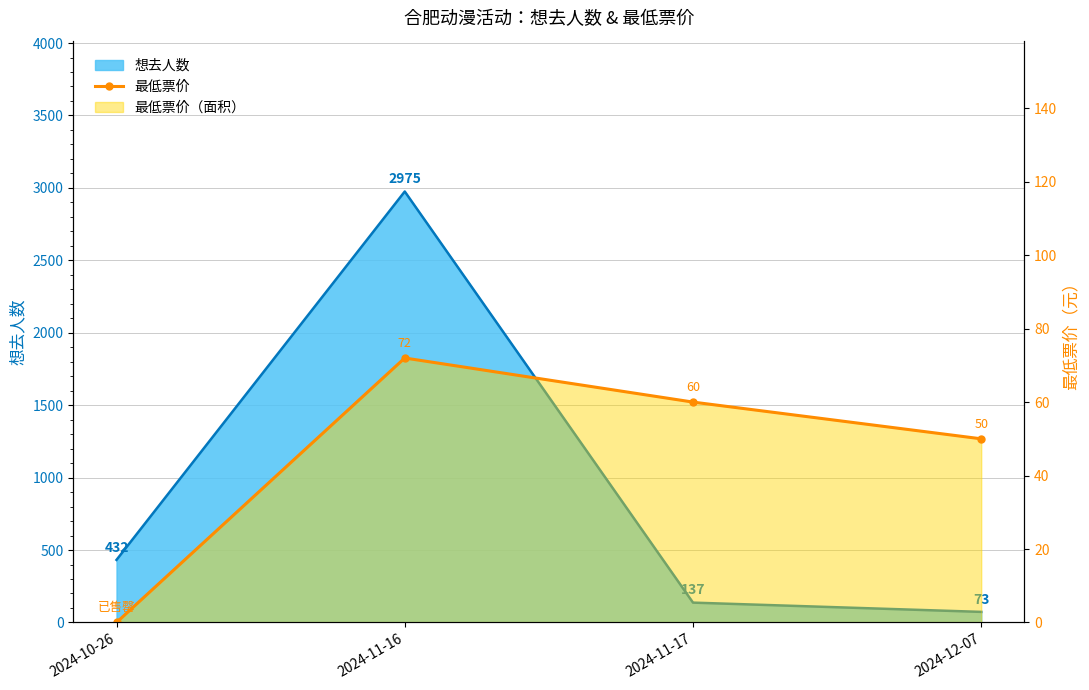

What is the label of the 3rd point from the left?

2024-11-17